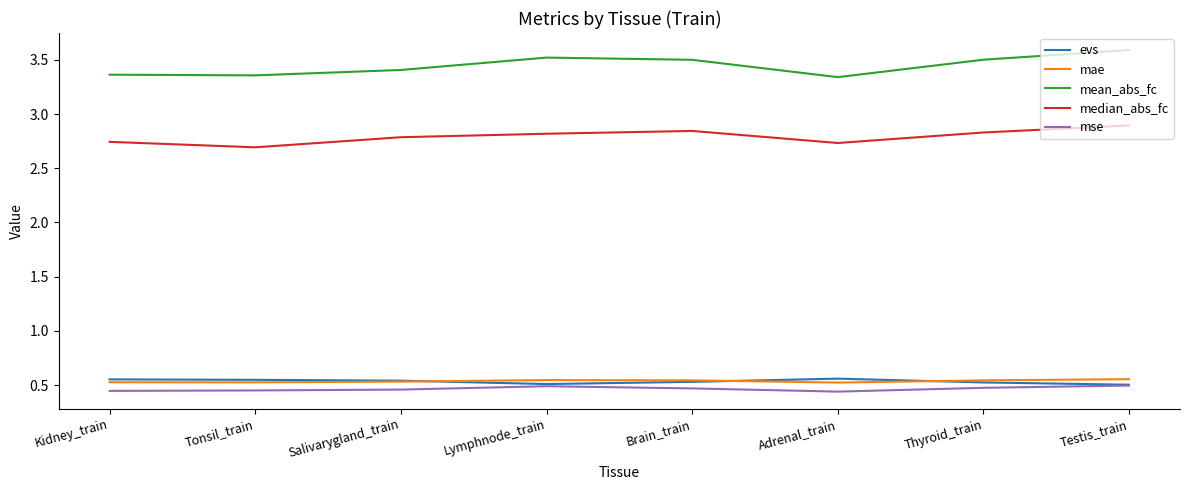

What position from the right is Testis_train?

1